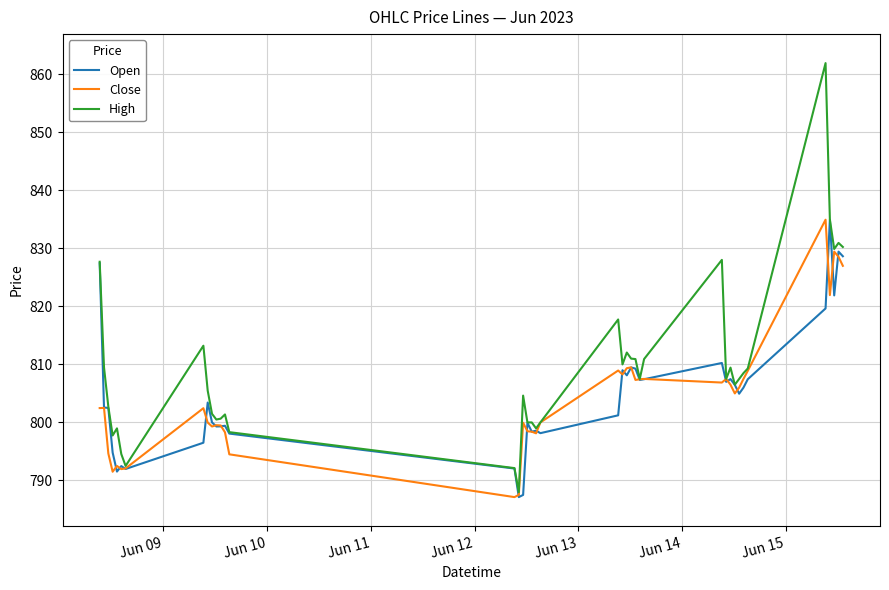

Which series has the largest total across all categories?

High